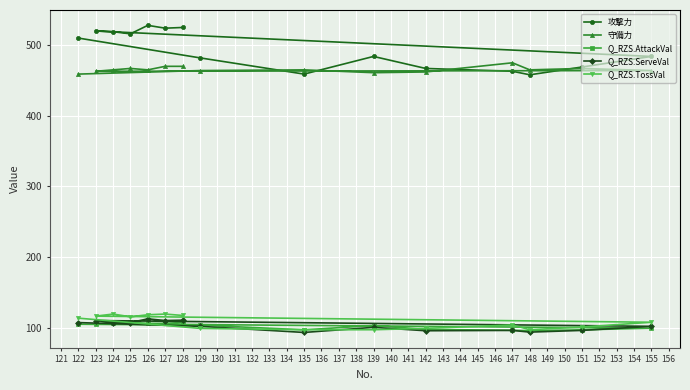

What is the value of the 守備力 point at the 8th from the left?

464.0